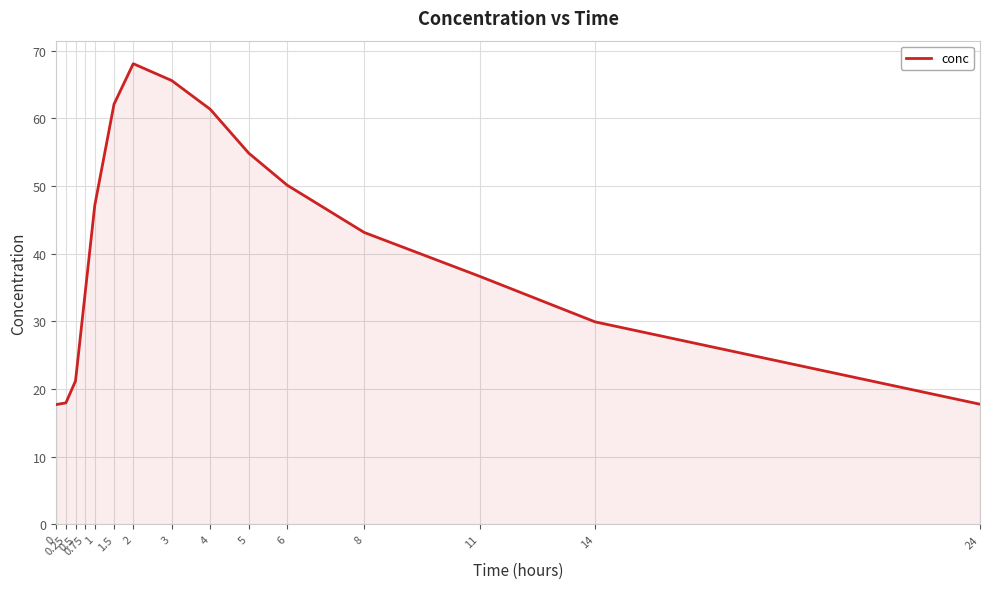

What value does the data have at 24?

17.8